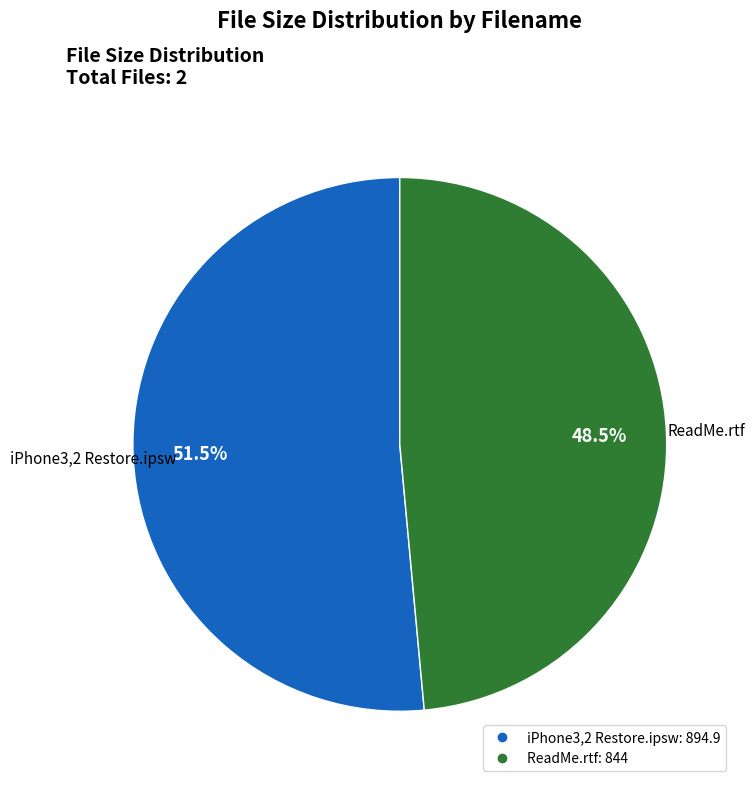

To the nearest percent, what is the average slice percentage?

50%